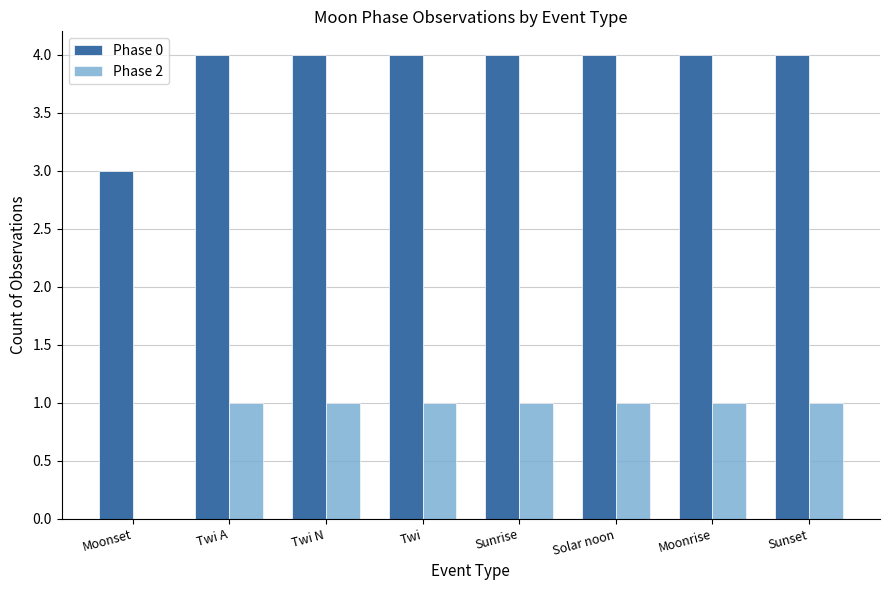

How many data points does each series have?

8